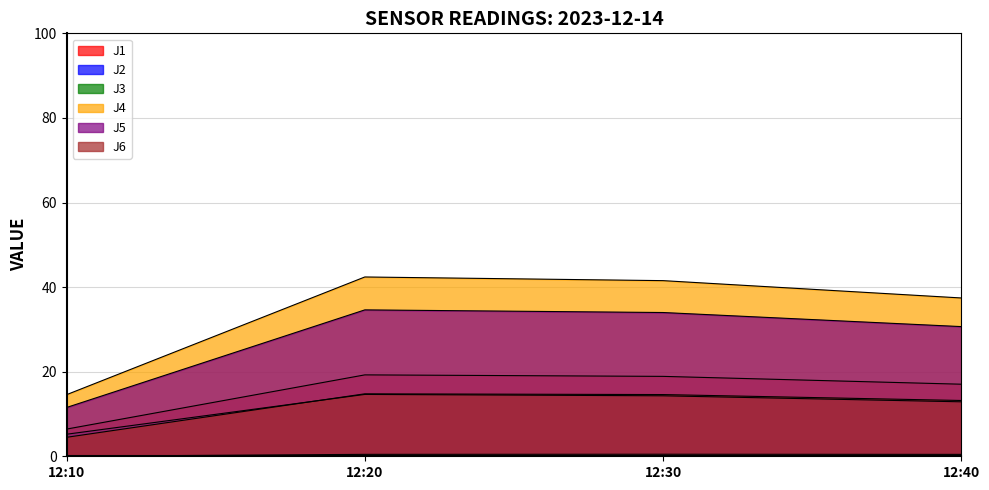

What is the spread (max minus min) of values at 12:10?

14.6